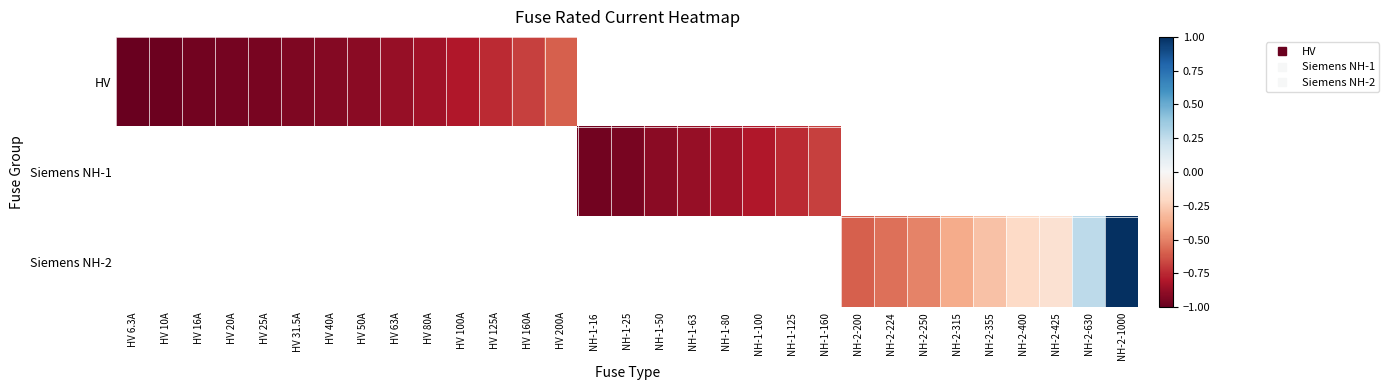

How many negative values does the HV series have?

14